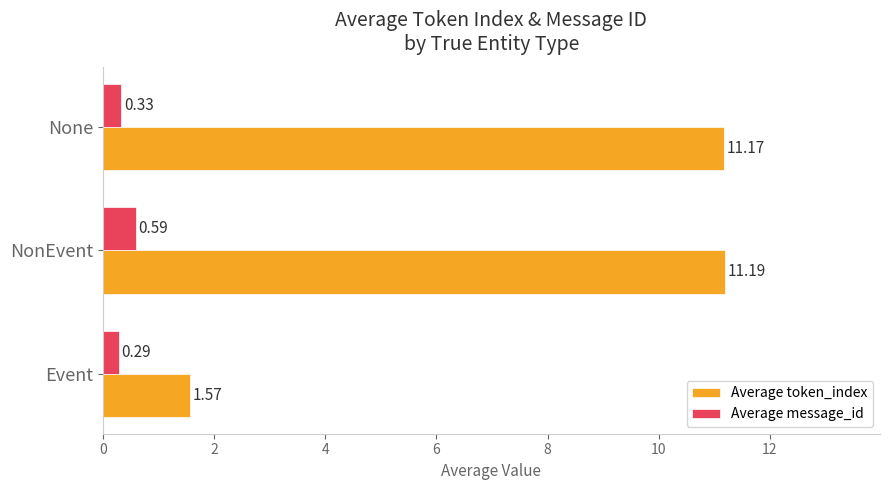

Count the number of categories in the chart.

3